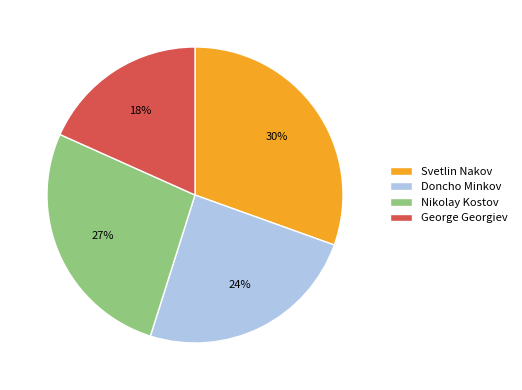

To the nearest percent, what is the difference between the Svetlin Nakov and Doncho Minkov slice percentages?

6%